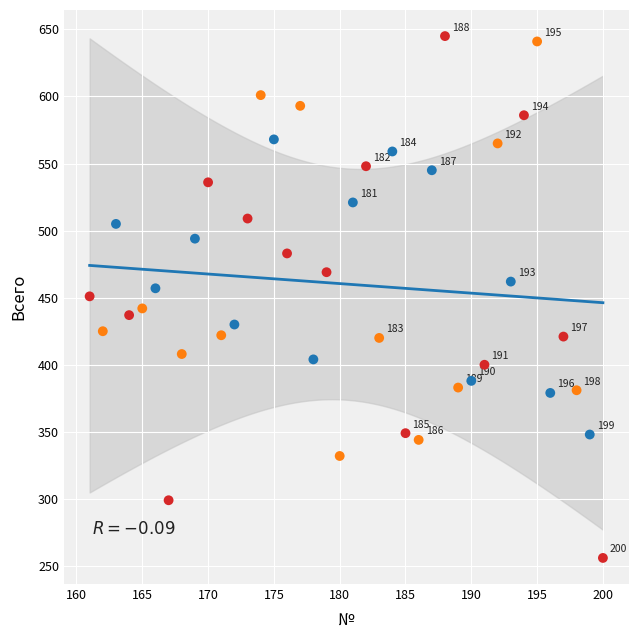

What Y value in the scatter plot is closest to 450?

451